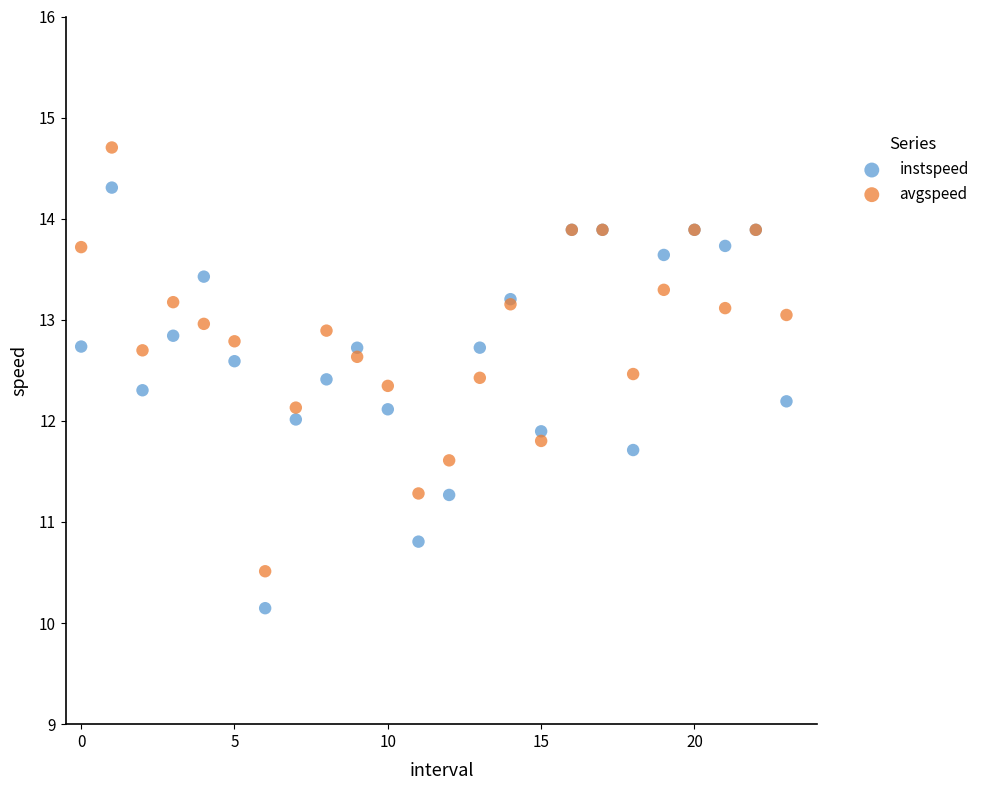

Which series contains the lowest Y value?

instspeed